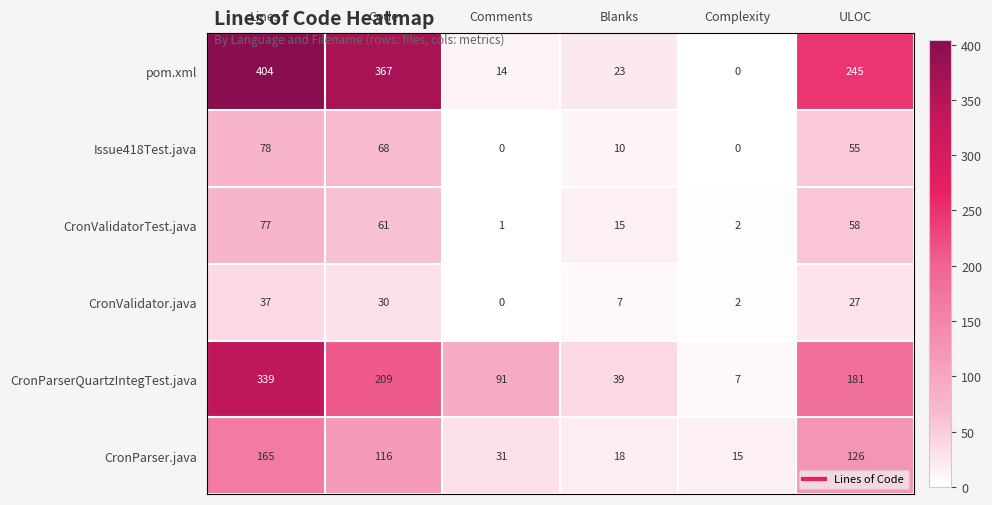

What is the spread (max minus min) of values at Complexity?

15